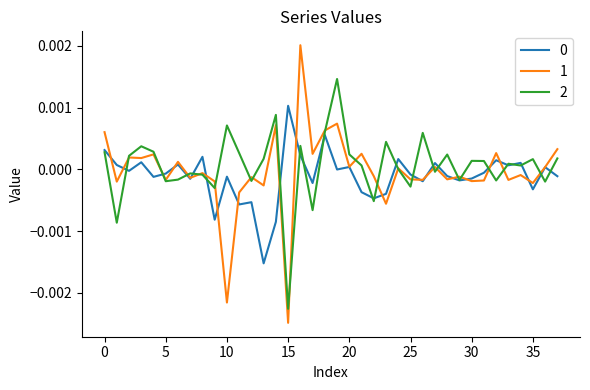

Where is the first local maximum for 2?

3